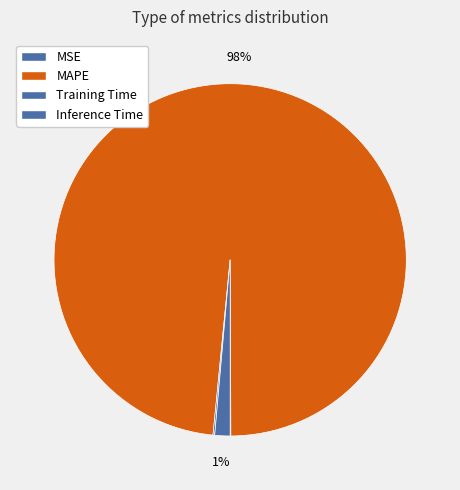

Is MAPE the majority of the pie?

Yes